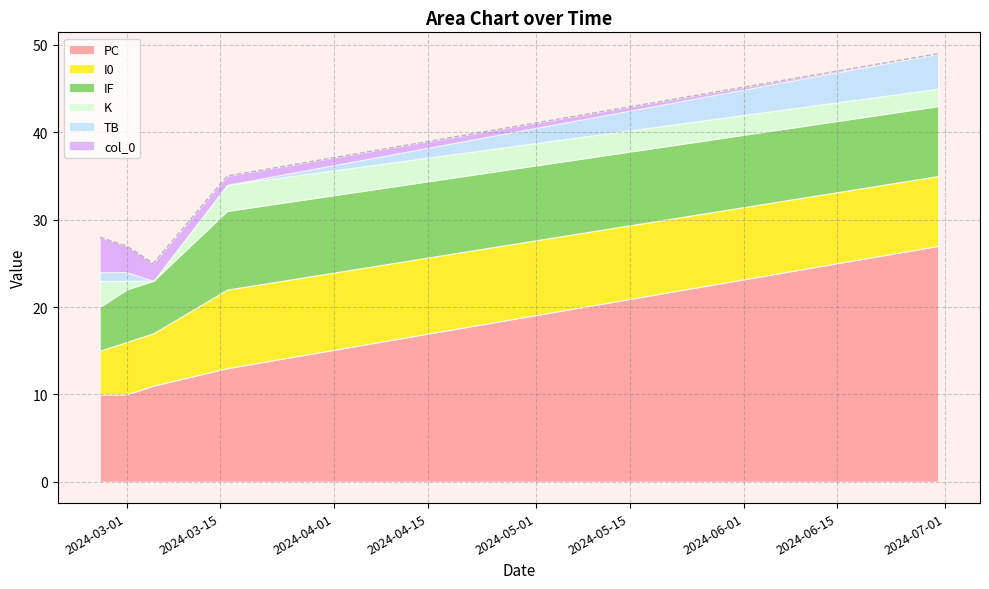

How many data points in PC are less than 11?

2